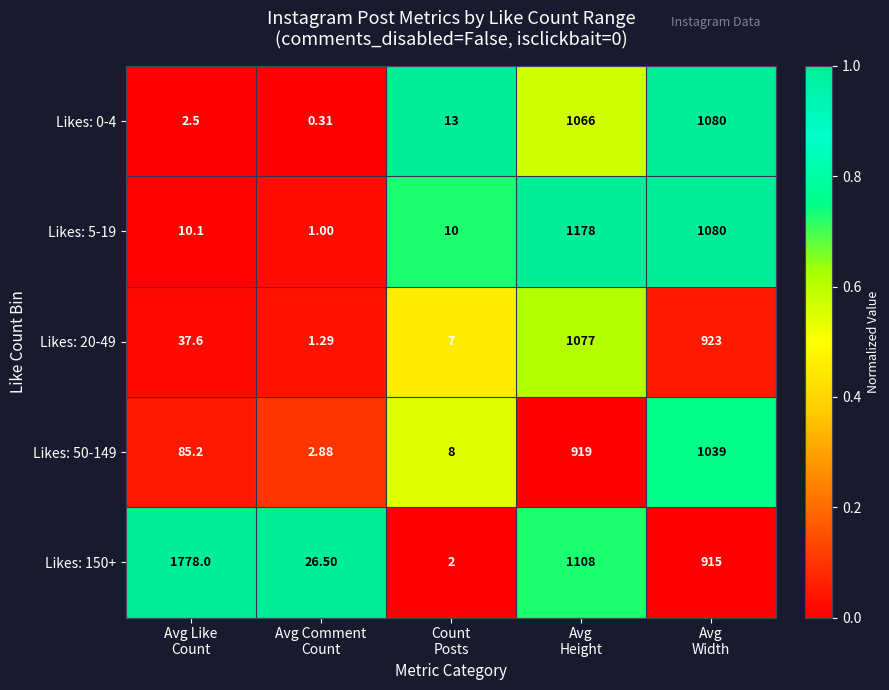

Which series has the widest spread of values?

Likes: 150+